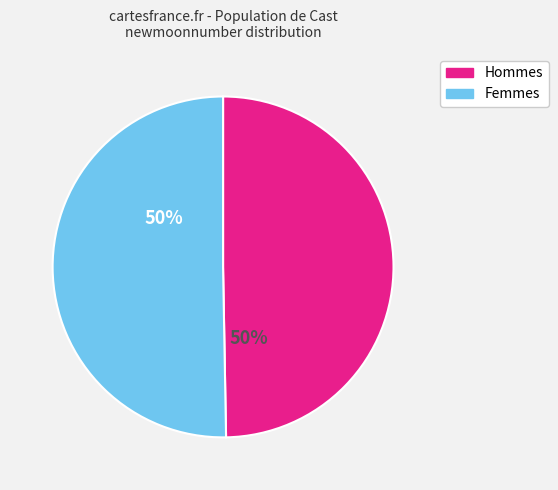

To the nearest percent, what portion does Hommes represent?

50%